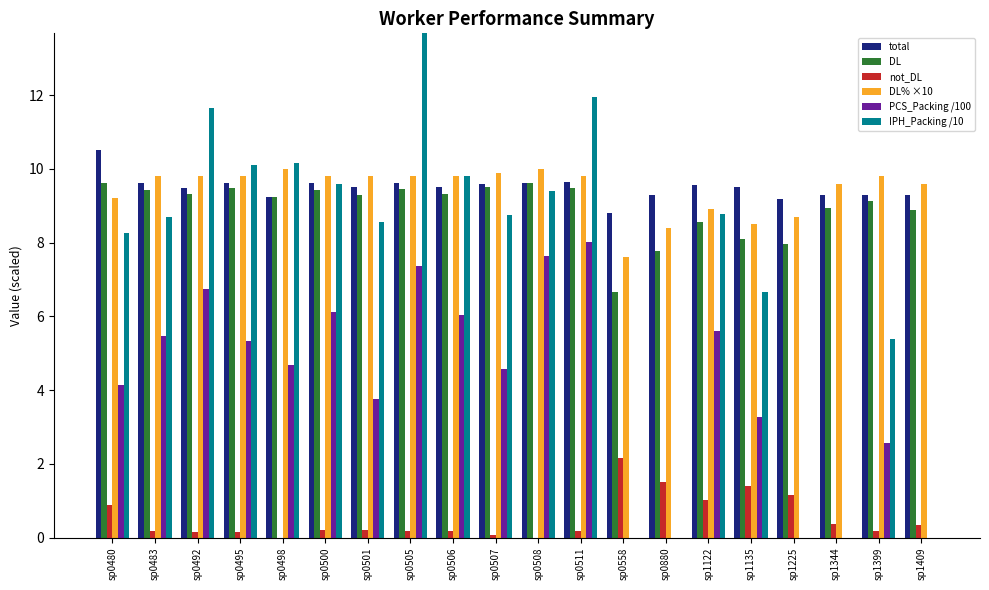

Is the value of IPH_Packing /10 at sp0498 greater than the value of DL at sp1225?

Yes